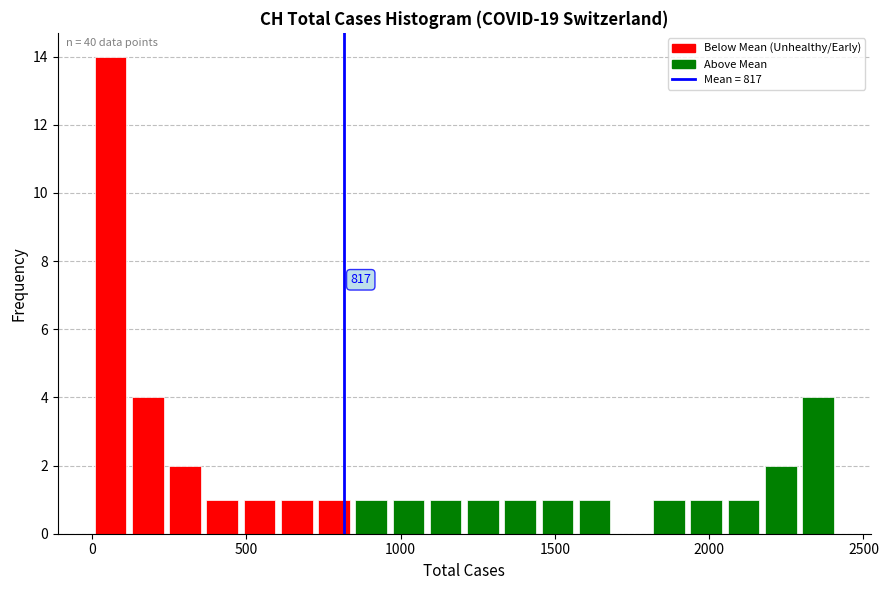

Around what value on the x-axis is the tallest bar? Give the approximate position of its centre, as read against the axis.

50